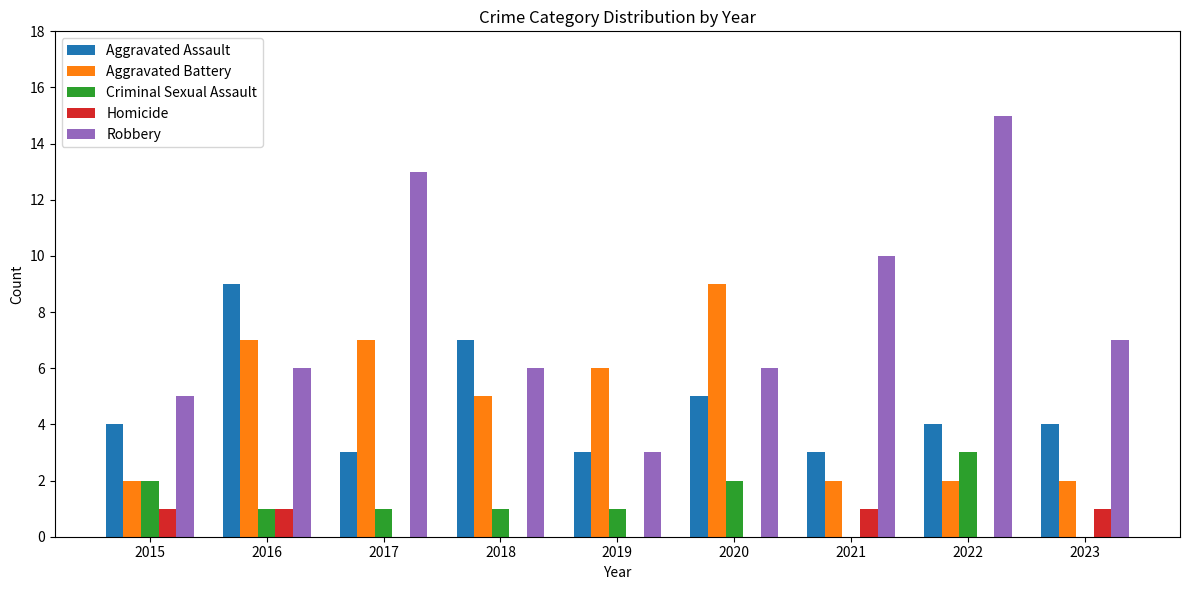

Reading right to left, extract all data points from this chart.

Aggravated Assault: 4	4	3	5	3	7	3	9	4
Aggravated Battery: 2	2	2	9	6	5	7	7	2
Criminal Sexual Assault: 0	3	0	2	1	1	1	1	2
Homicide: 1	0	1	0	0	0	0	1	1
Robbery: 7	15	10	6	3	6	13	6	5